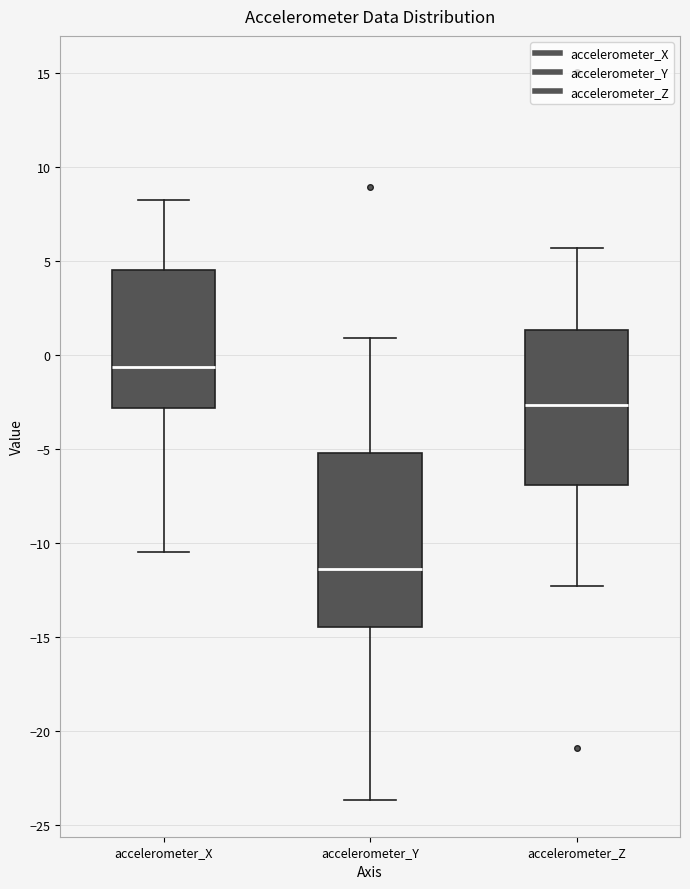

Reading left to right, read every box against the y-axis: the position of its median line, the range the box covers, and the ends of its whiskers. The values are not printed on the chart, so give them approximately, as read against the axis.

accelerometer_X: median -0.5, box -3.0 to 4.5, whiskers -10.5 to 8.5
accelerometer_Y: median -11.5, box -14.5 to -5.0, whiskers -23.5 to 1.0
accelerometer_Z: median -2.5, box -7.0 to 1.5, whiskers -12.5 to 5.5